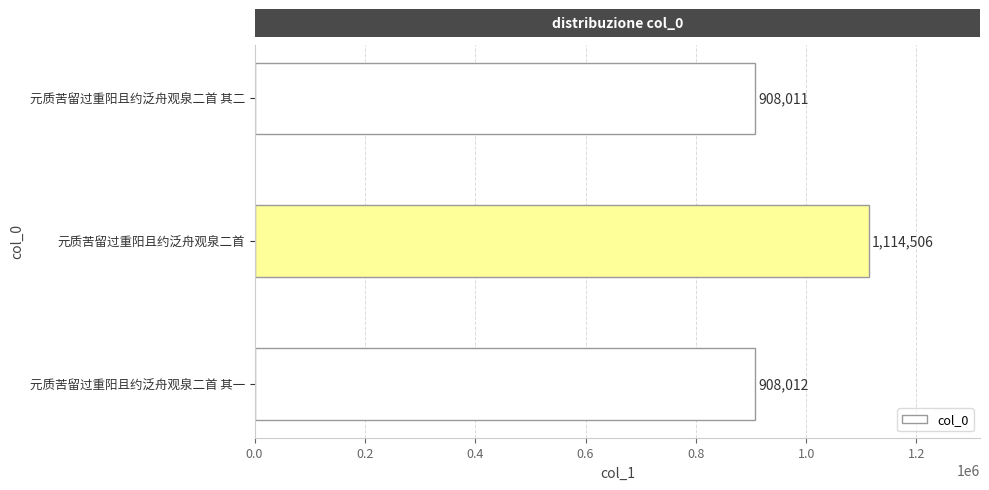

The chart shows a value of 908012 at 元质苦留过重阳且约泛舟观泉二首 其一. True or false?

True